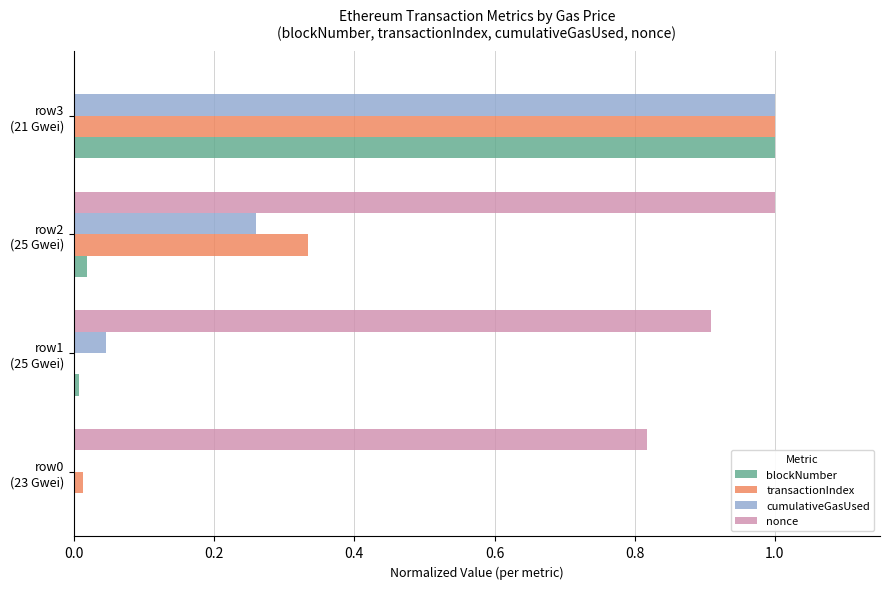

What is the highest value of the cumulativeGasUsed series?

1.0